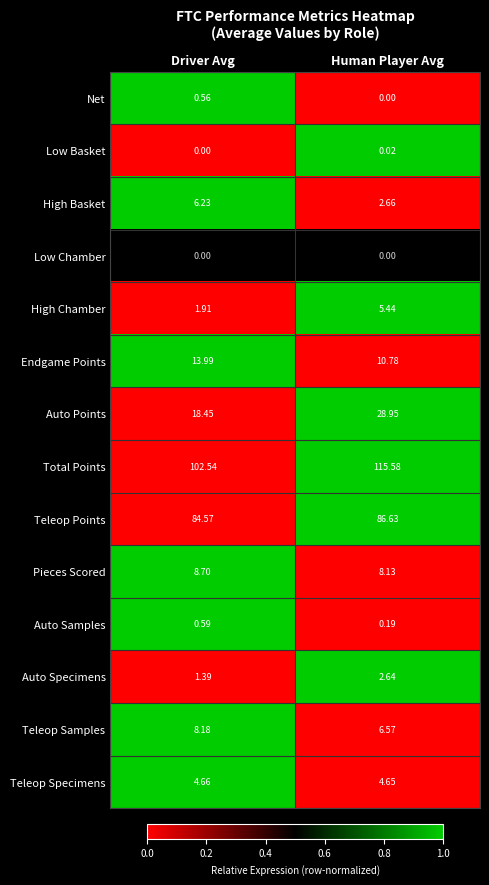

At which label is Auto Samples closest to 0?

Human Player Avg